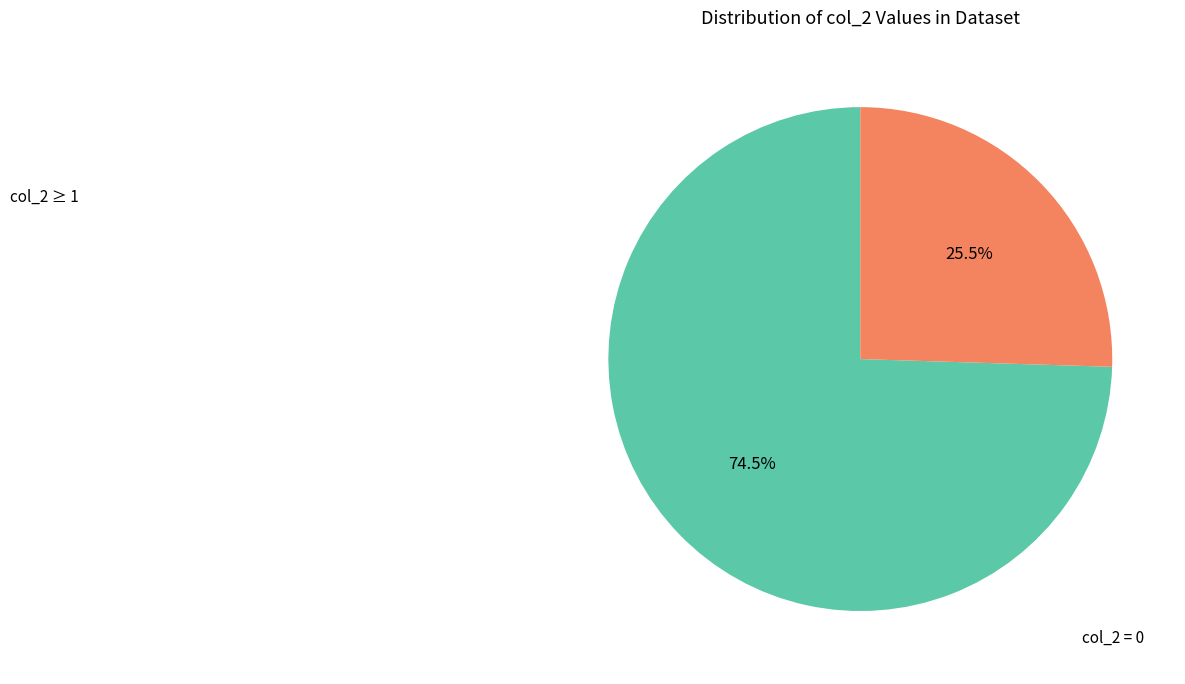

Is there any slice that represents more than half of the pie?

Yes